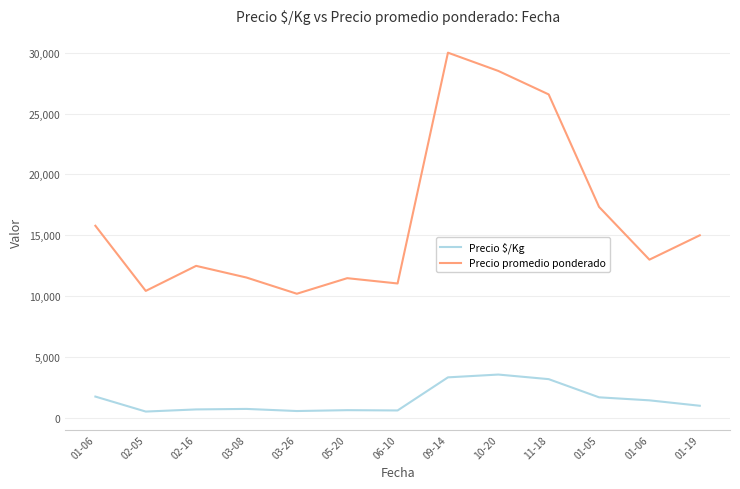

How many lines are shown in the chart?

2